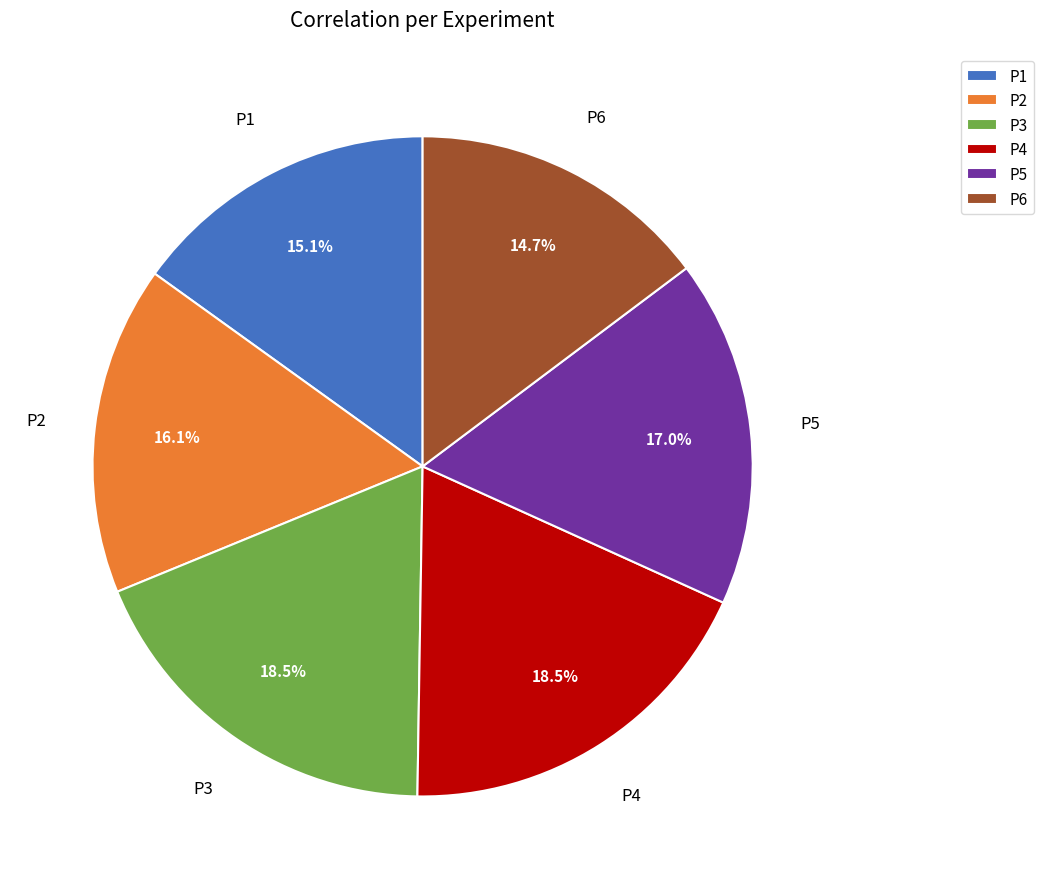

To the nearest percent, what percentage of the pie is P6?

15%